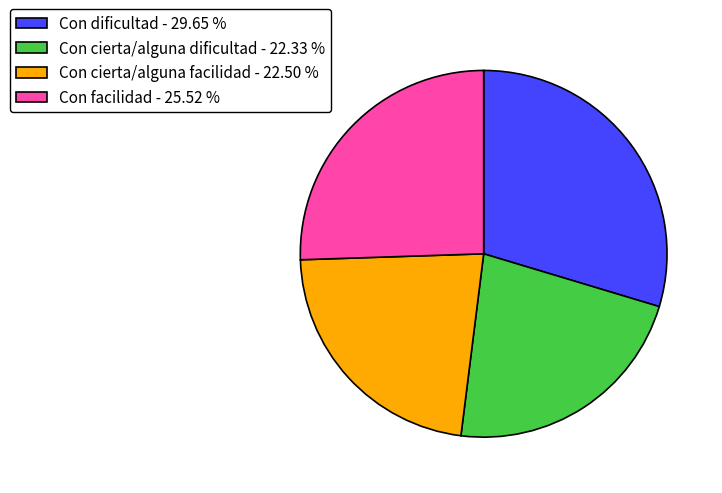

Combined, do Con cierta/alguna facilidad and Con facilidad account for over 50%?

No